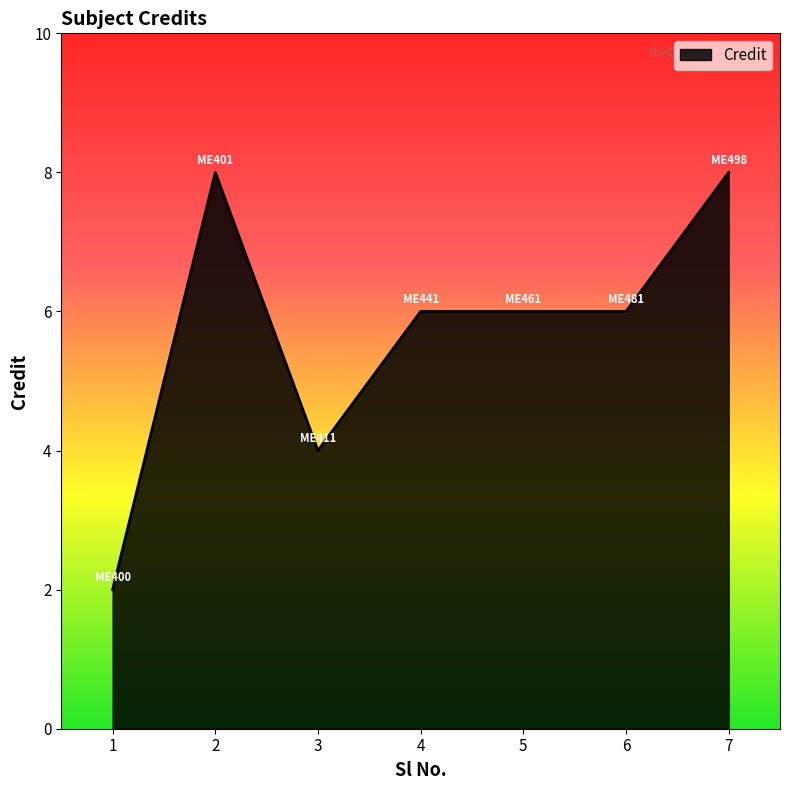

How many series are shown in this chart?

1